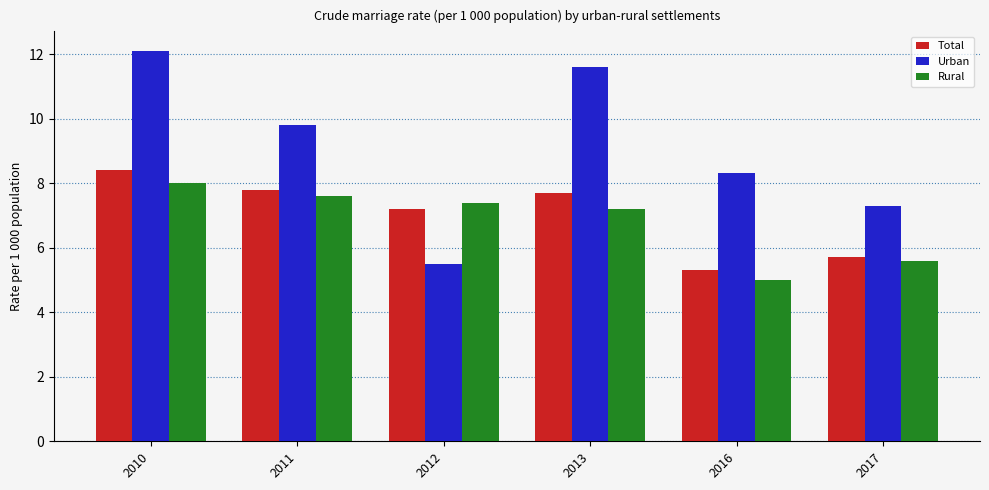

At which category is the sum across all series the highest?

2010